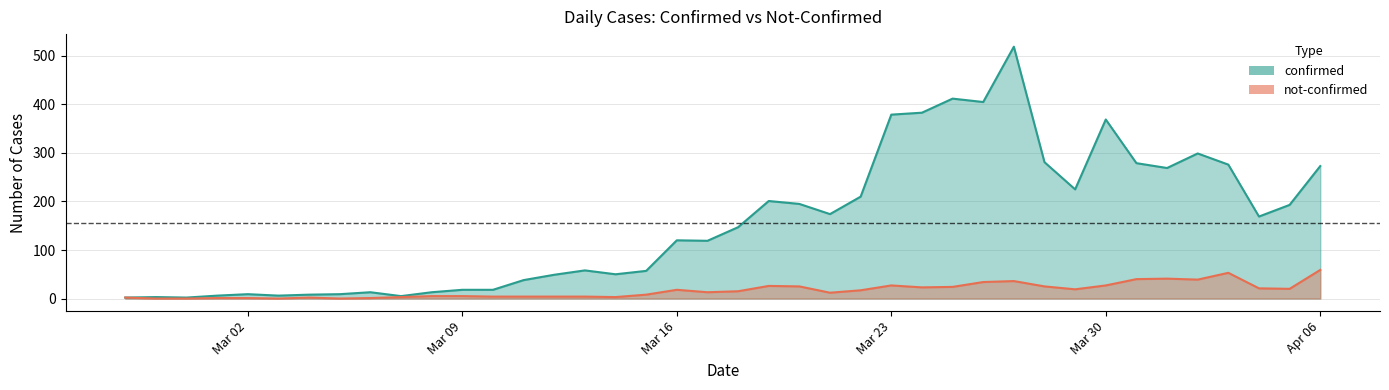

True or false: confirmed and not-confirmed intersect in this chart.

False